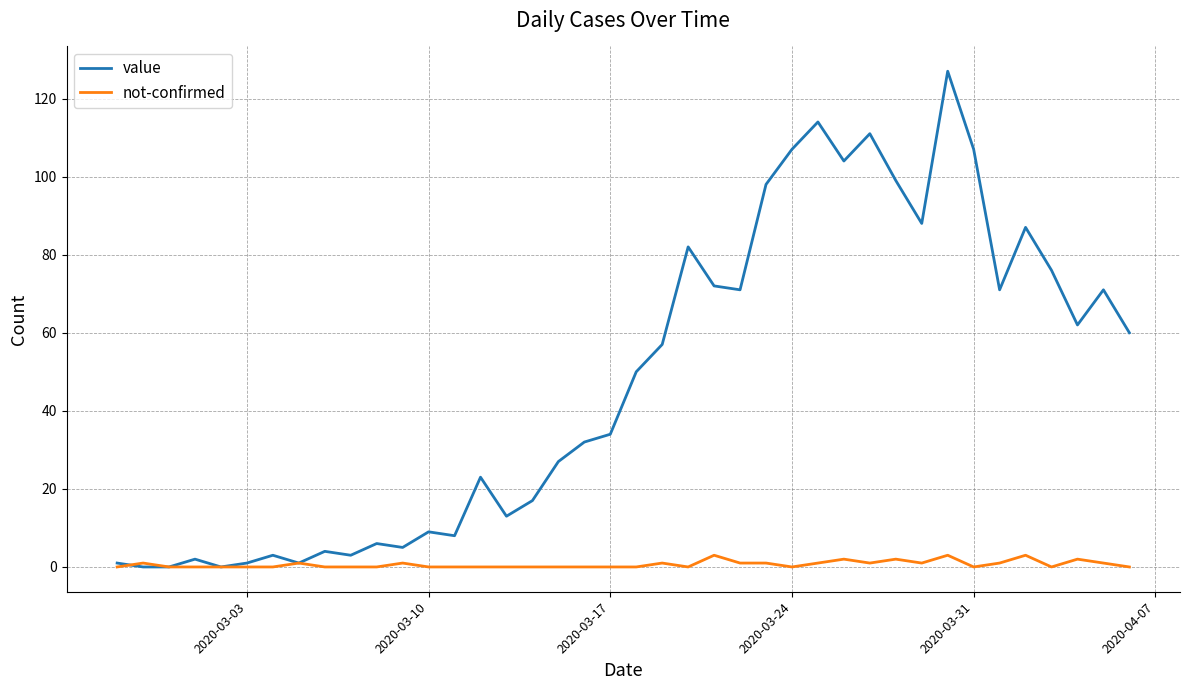

Rank the series by their maximum value, from highest to lowest.

value, not-confirmed